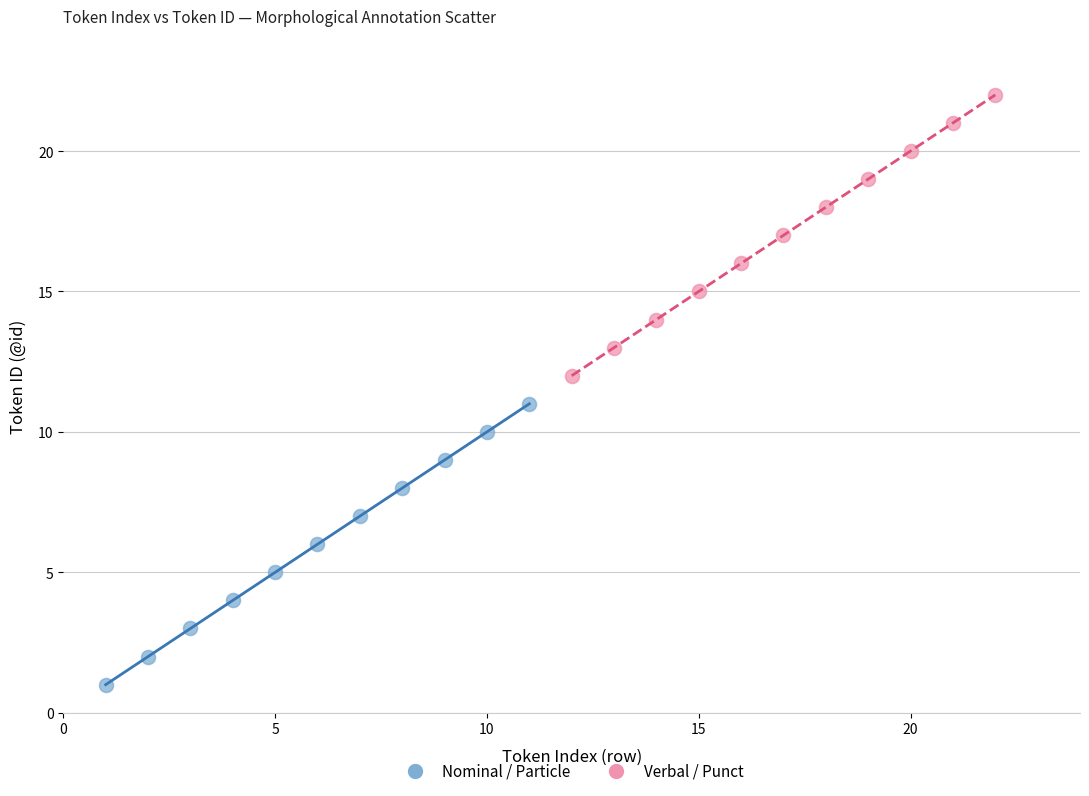

Which series contains the lowest Y value?

Nominal / Particle